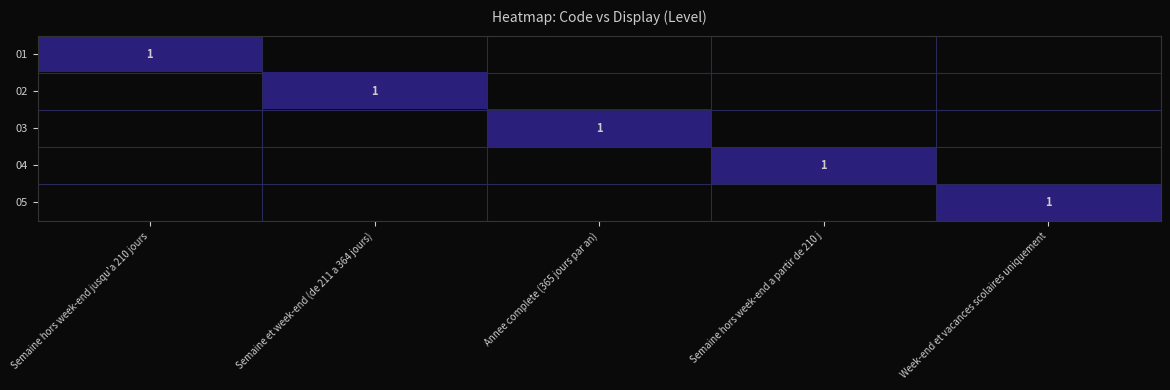

Is it true that 05 equals 2 at Week-end et vacances scolaires uniquement?

False